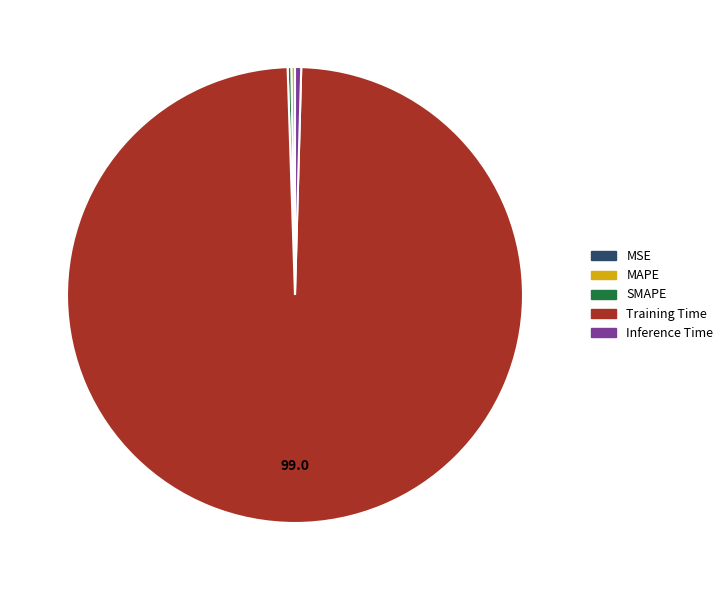

Which slice represents more than half of the pie?

Training Time